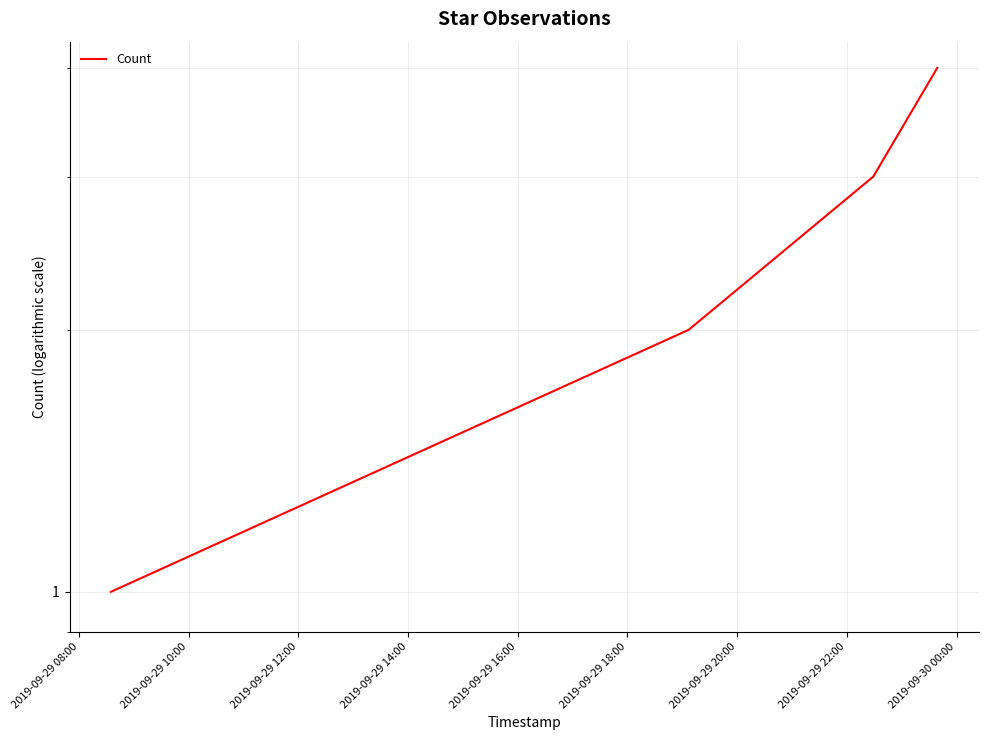

What is the smallest value displayed?

1